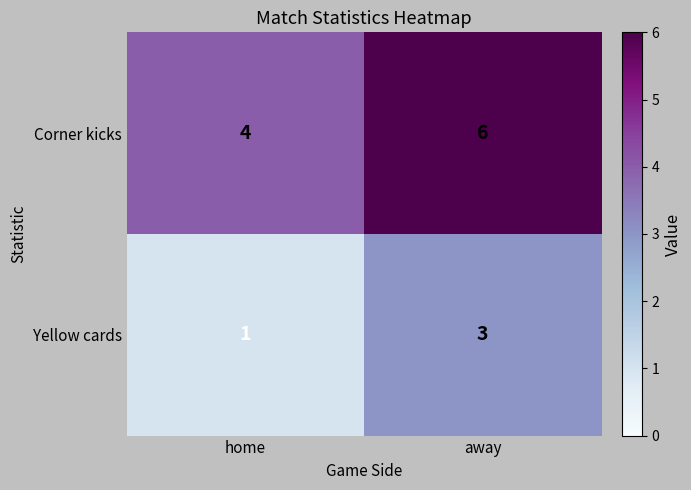

At how many categories does at least one series exceed 3?

2